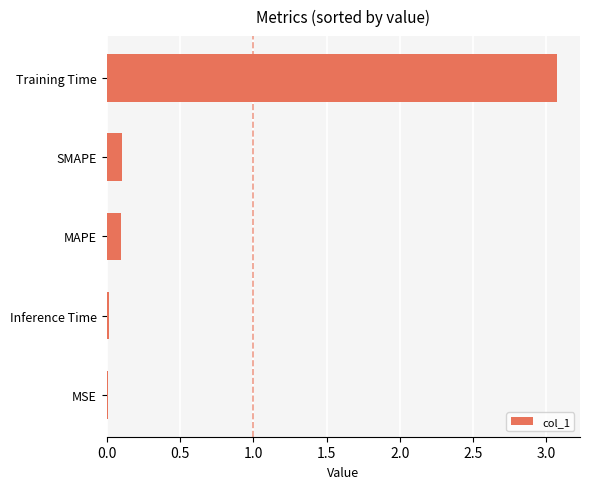

What is the greatest value displayed?

3.1